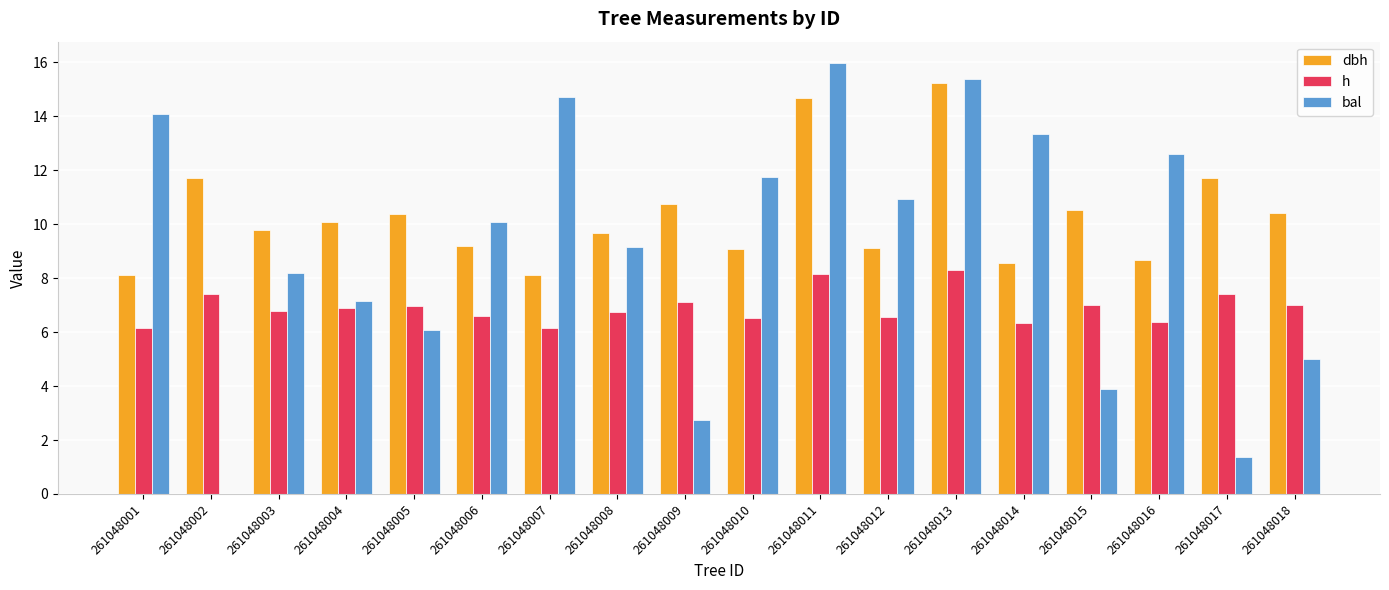

What value does the bal series have at 261048009?

2.7